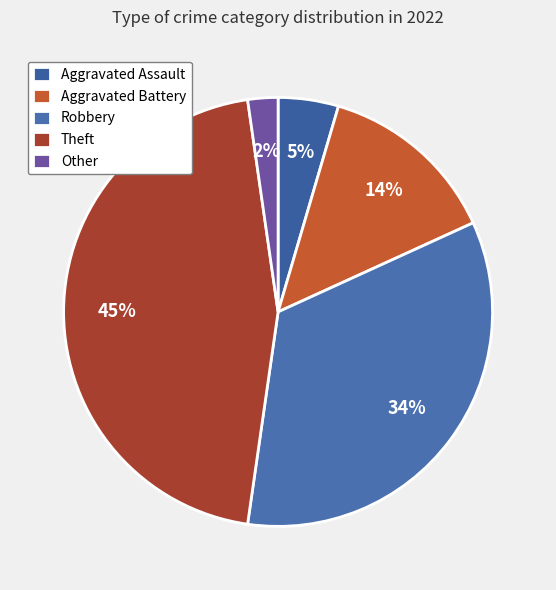

Between Aggravated Assault and Theft, which is larger?

Theft